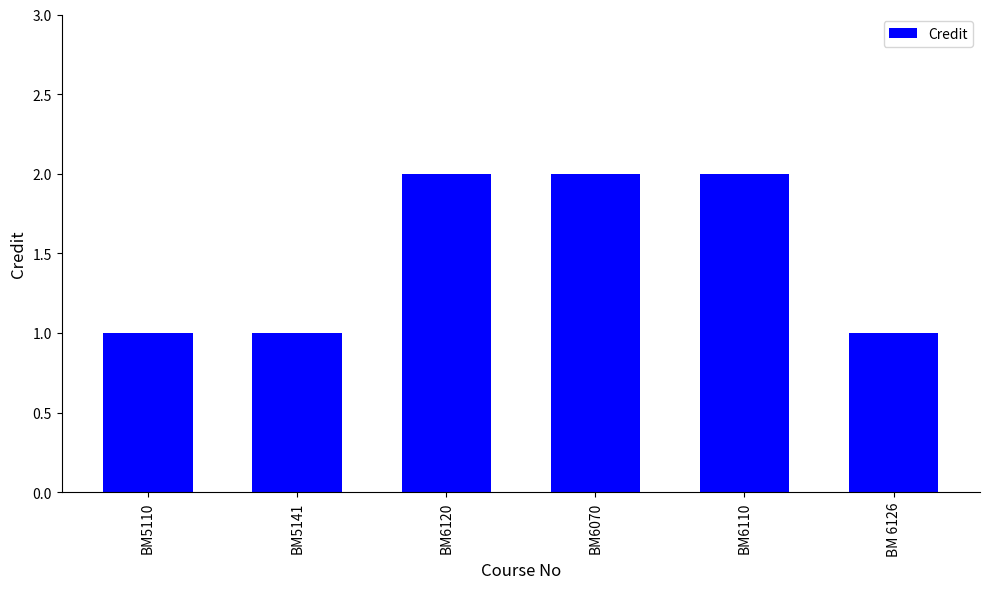

Reading right to left, list all the values displayed in this chart.

1	2	2	2	1	1